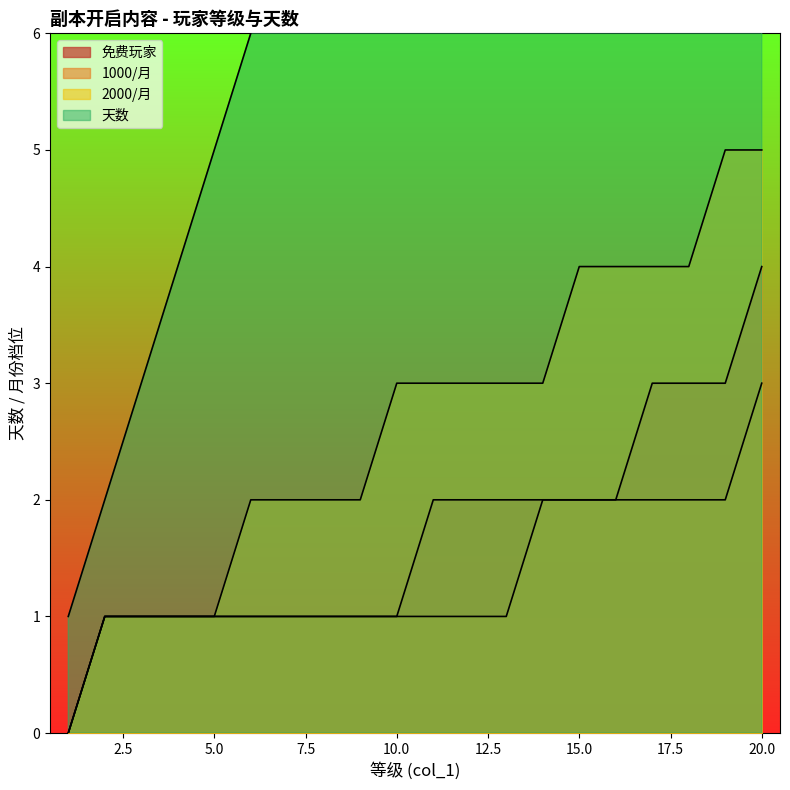

Is it true that 2000/月 equals 1 at 5?

True